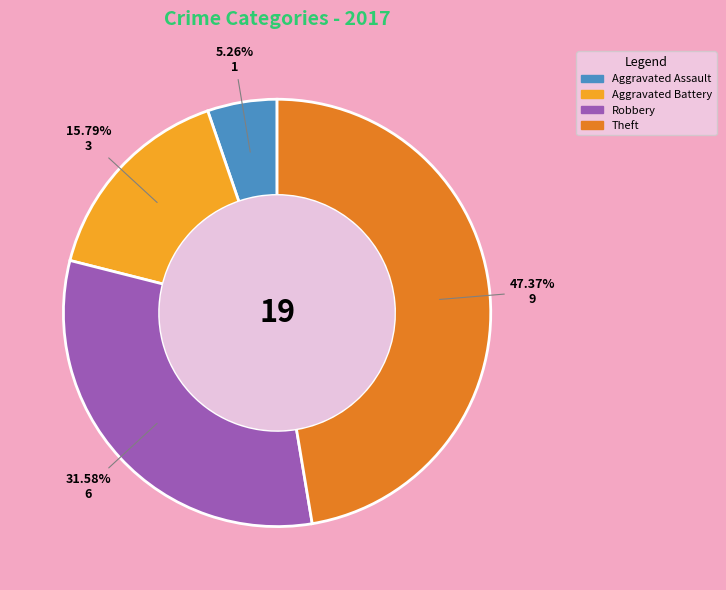

Is there a majority slice in this chart?

No